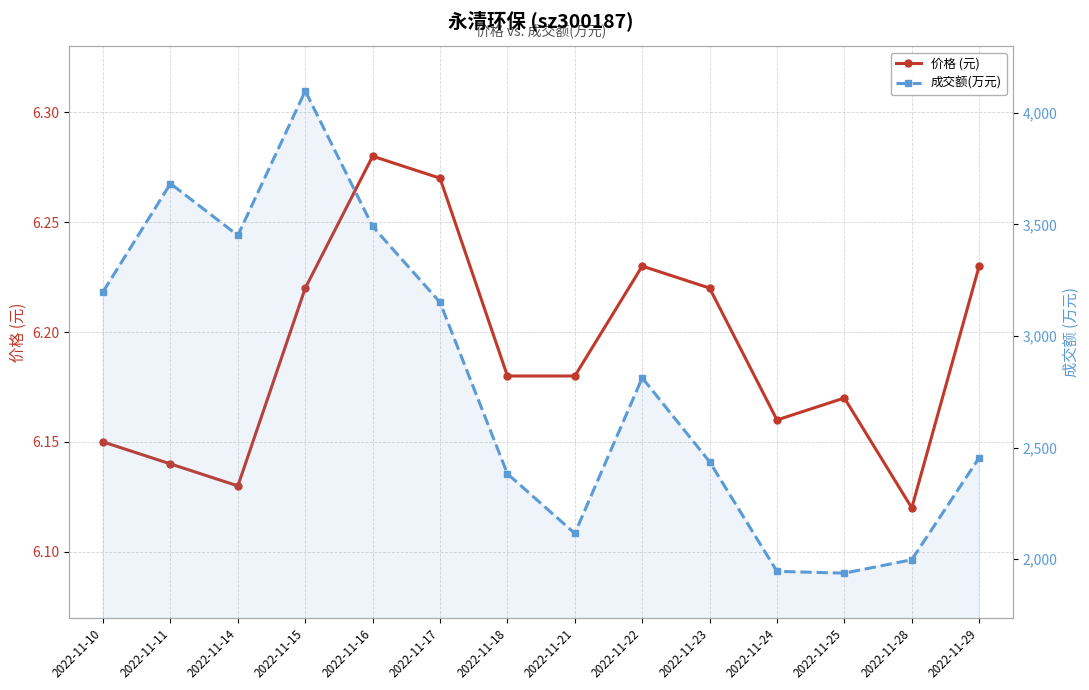

Which series has the largest range (max minus min)?

成交额(万元)